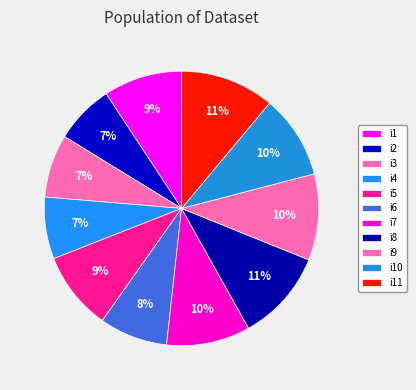

Is there a majority slice in this chart?

No